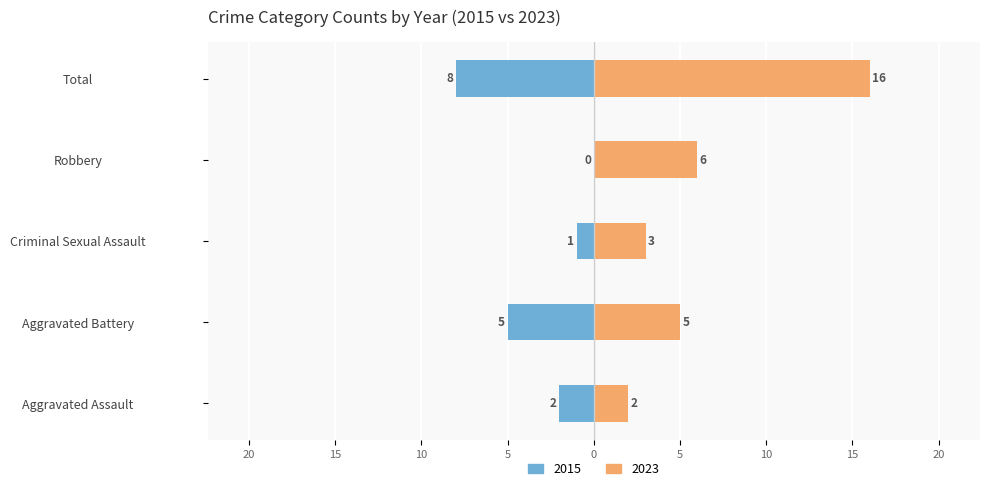

Which series has the largest total across all categories?

2023